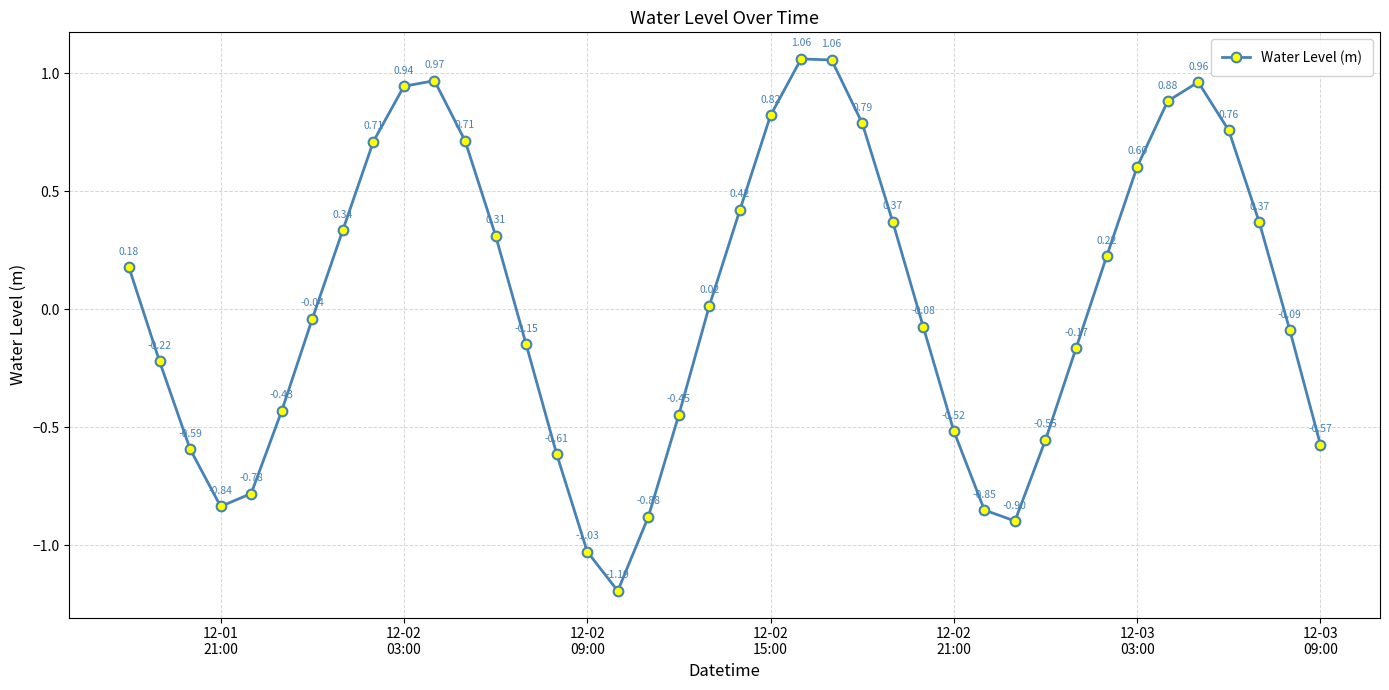

Is this an area chart (filled region under the line)?

No